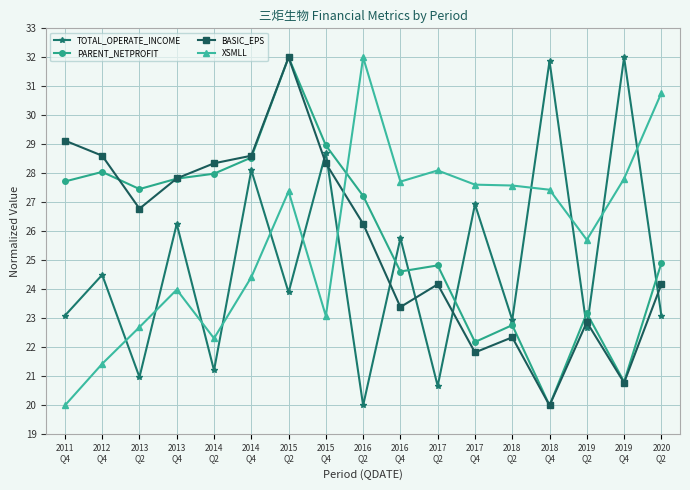

The TOTAL_OPERATE_INCOME series shows 32.0 at 2019
Q4. True or false?

True